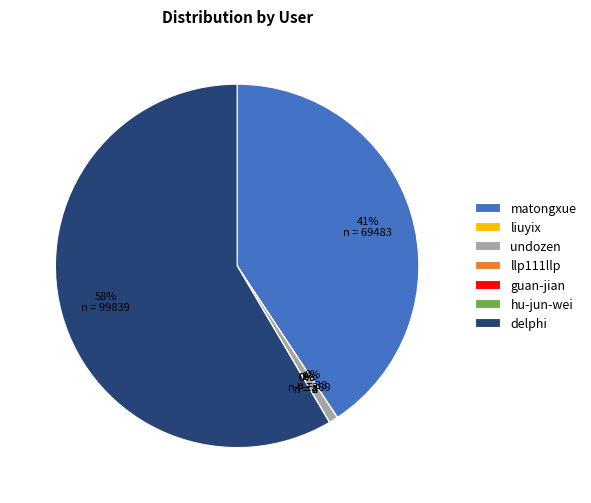

Which has a higher value, delphi or matongxue?

delphi